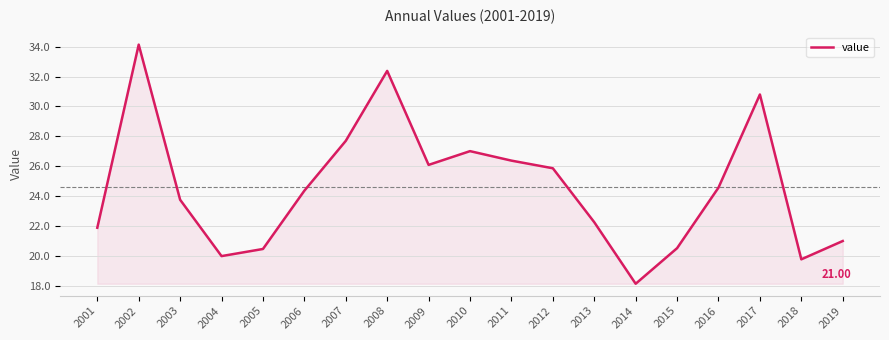

Between 2018 and 2016, which is larger?

2016